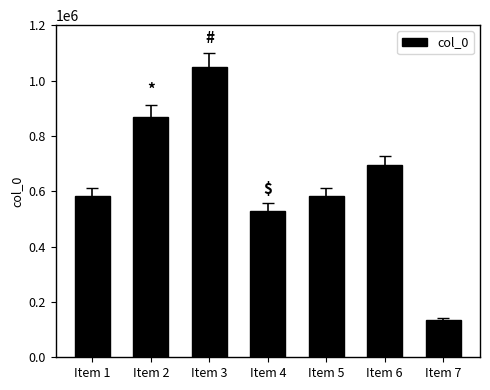

True or false: the data shows 190339 at Item 1.

False